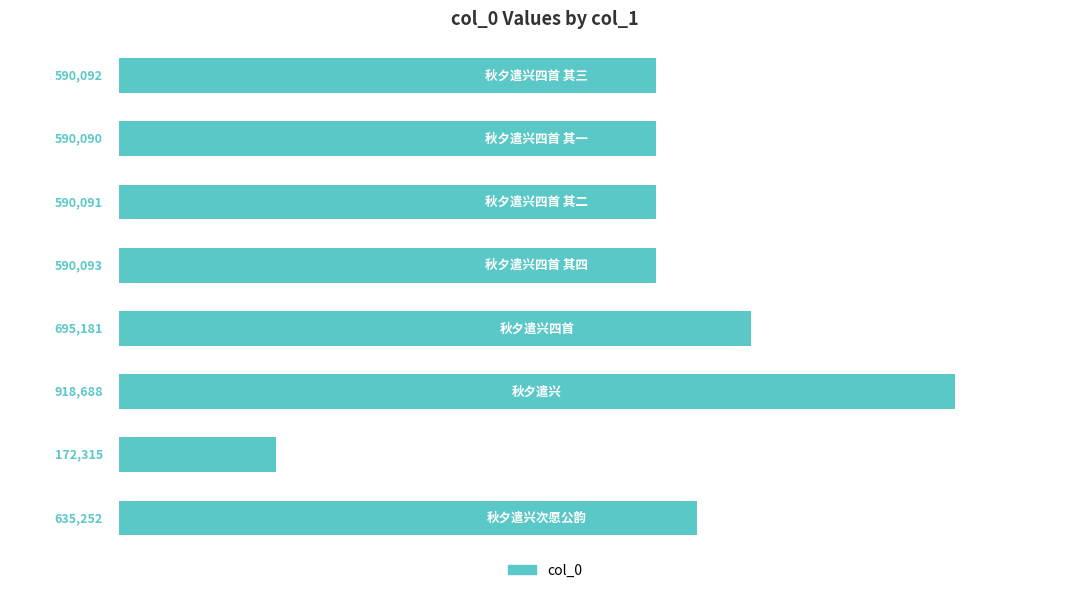

Are the bars horizontal?

Yes